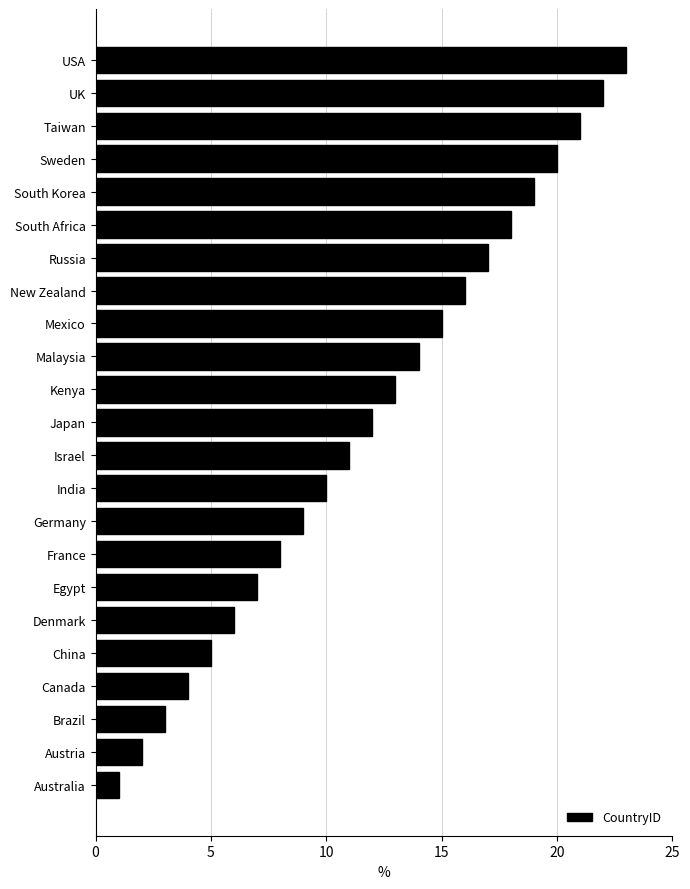

Which has a higher value, Kenya or Russia?

Russia